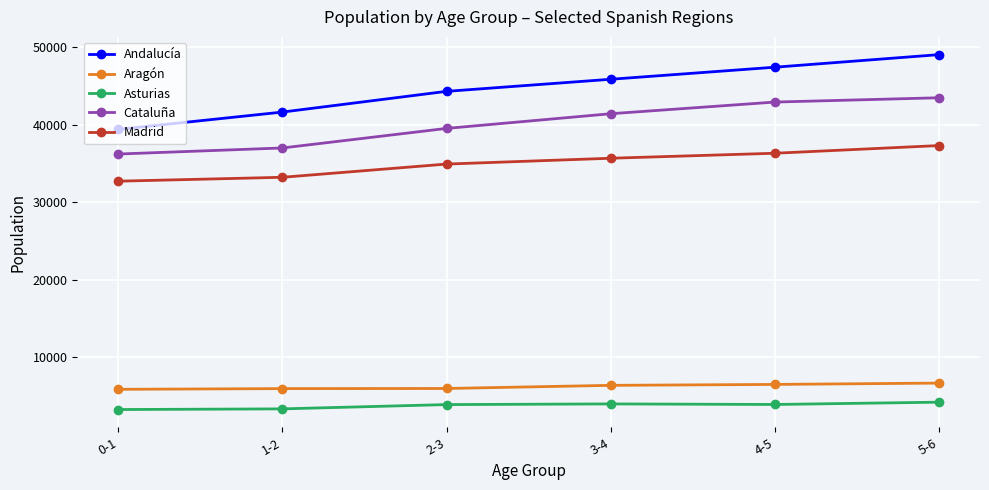

What are all the series names shown in the legend?

Andalucía, Aragón, Asturias, Cataluña, Madrid